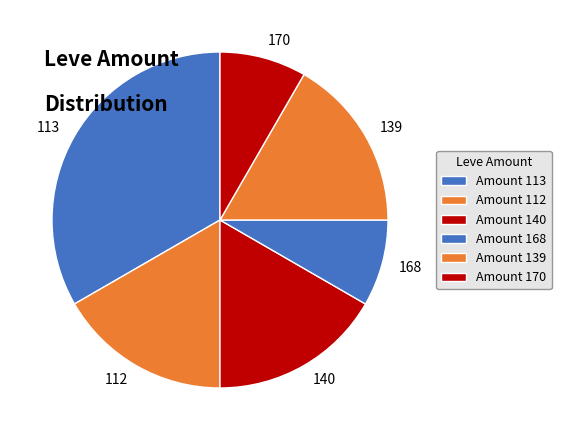

What is the ratio of the value at 113 to the value at 170?

4.0